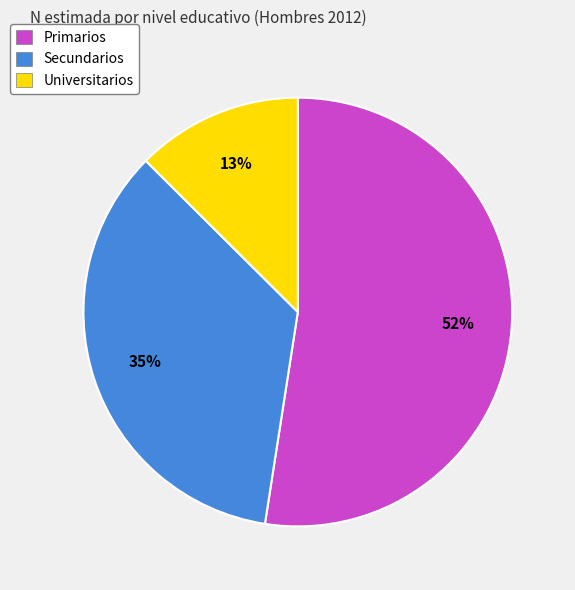

Does Primarios account for over 50% of the chart?

Yes